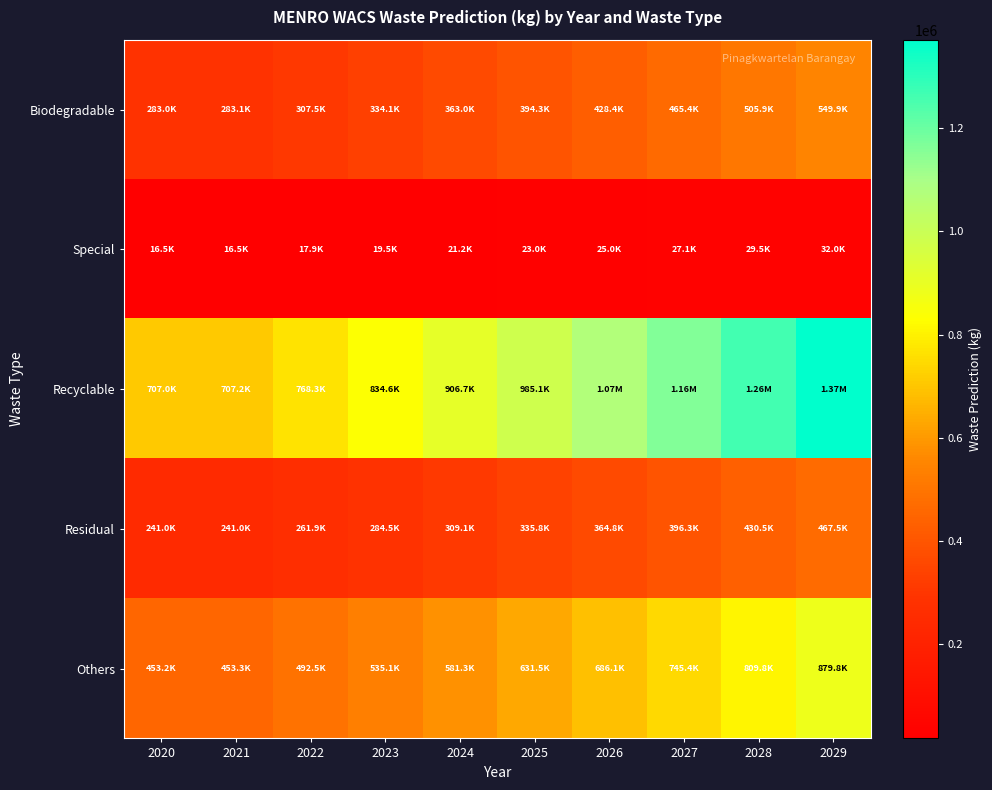

Reading left to right, list all the values displayed in this chart.

Biodegradable: 2020=283004.5	2021=283065.3	2022=307522.1	2023=334092.0	2024=362957.6	2025=394317.1	2026=428386.1	2027=465398.7	2028=505908.2	2029=549936.9
Special: 2020=16497.3	2021=16500.8	2022=17926.5	2023=19475.3	2024=21158.0	2025=22986.0	2026=24972.0	2027=27129.6	2028=29474.6	2029=32022.3
Recyclable: 2020=707001.1	2021=707152.8	2022=768250.8	2023=834627.7	2024=906739.5	2025=985081.8	2026=1070192.9	2027=1162657.6	2028=1263064.2	2029=1371988.2
Residual: 2020=240996.0	2021=241047.8	2022=261874.3	2023=284500.2	2024=309081.0	2025=335785.7	2026=364797.5	2027=396316.0	2028=430474.8	2029=467456.5
Others: 2020=453249.4	2021=453346.7	2022=492515.9	2023=535069.2	2024=581299.2	2025=631523.5	2026=686087.1	2027=745365.0	2028=809791.4	2029=879754.4